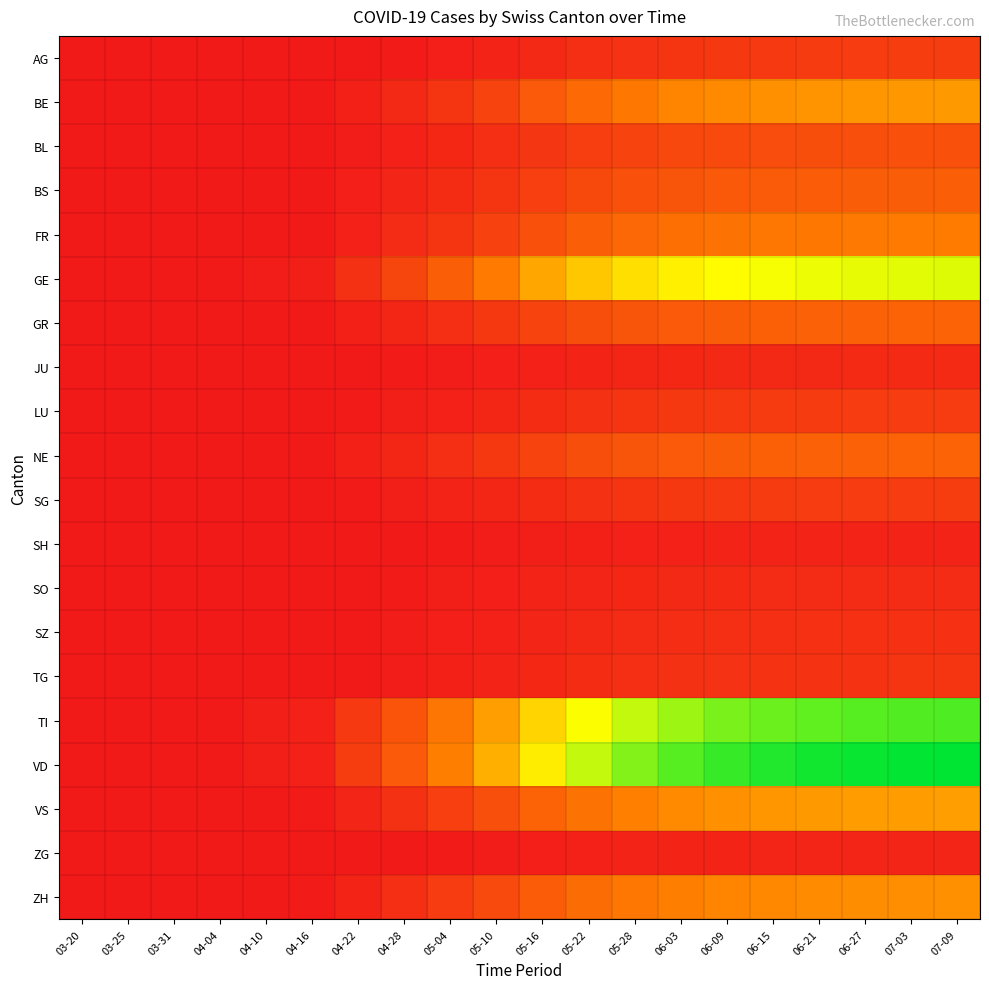

Between 05-10 and 05-28, which is larger?

05-28